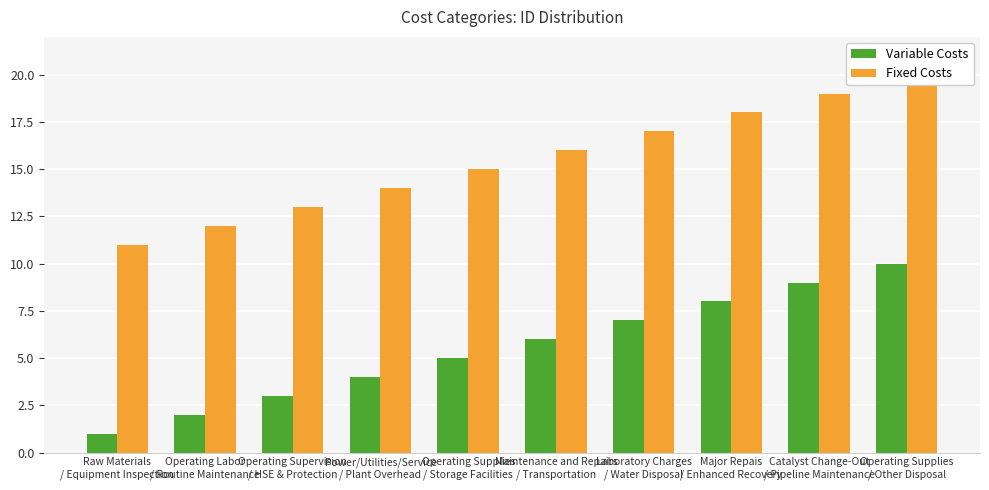

What is the sum of all Fixed Costs values?

155